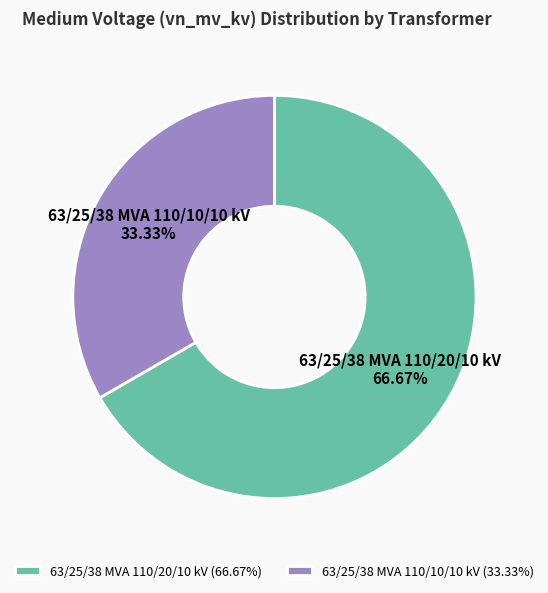

How much of the chart is everything except 63/25/38 MVA 110/10/10 kV?

66.7%